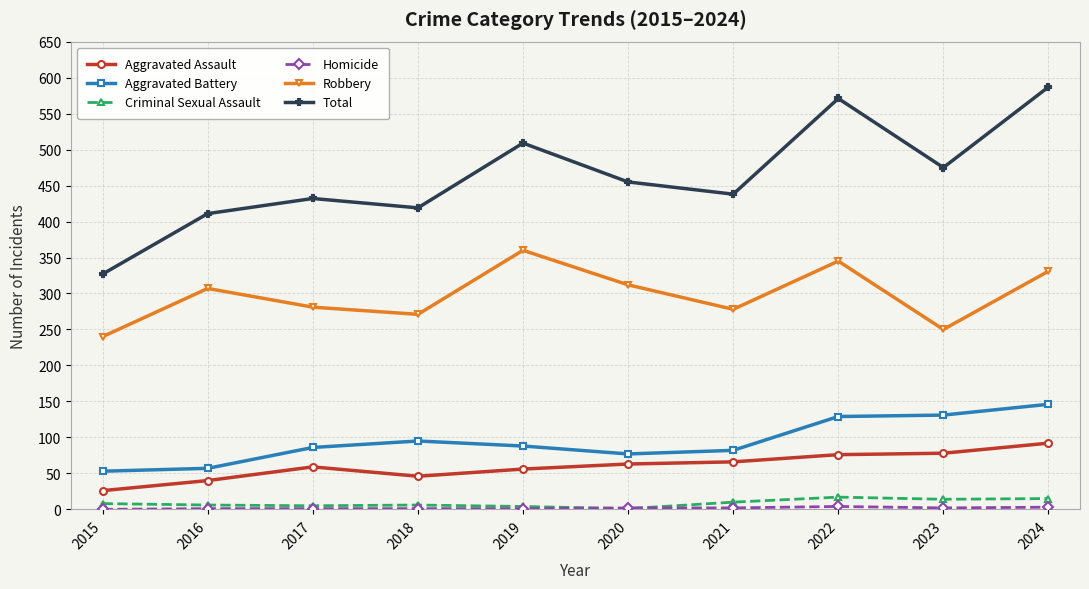

True or false: Total and Robbery cross at least once.

False